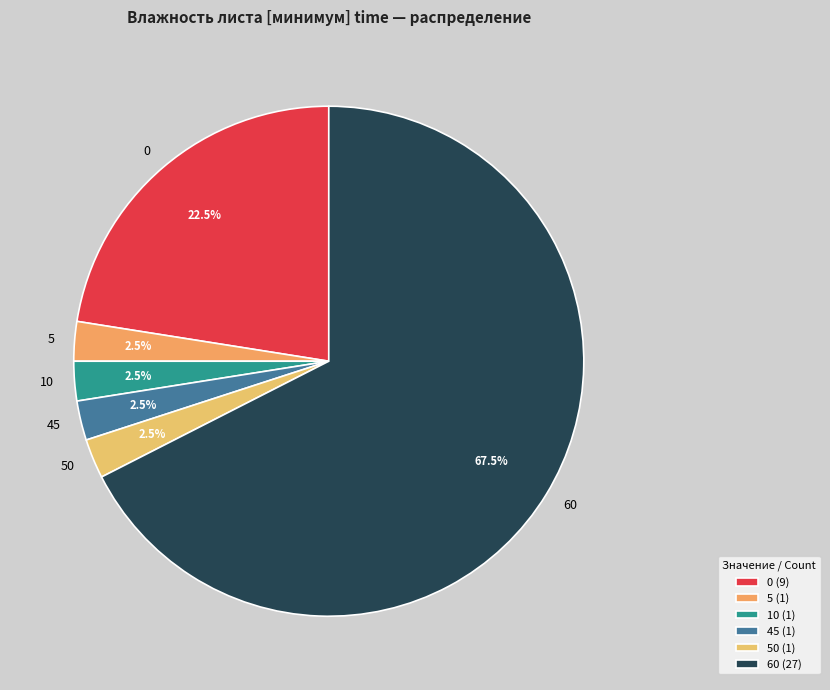

Is there any slice that represents more than half of the pie?

Yes